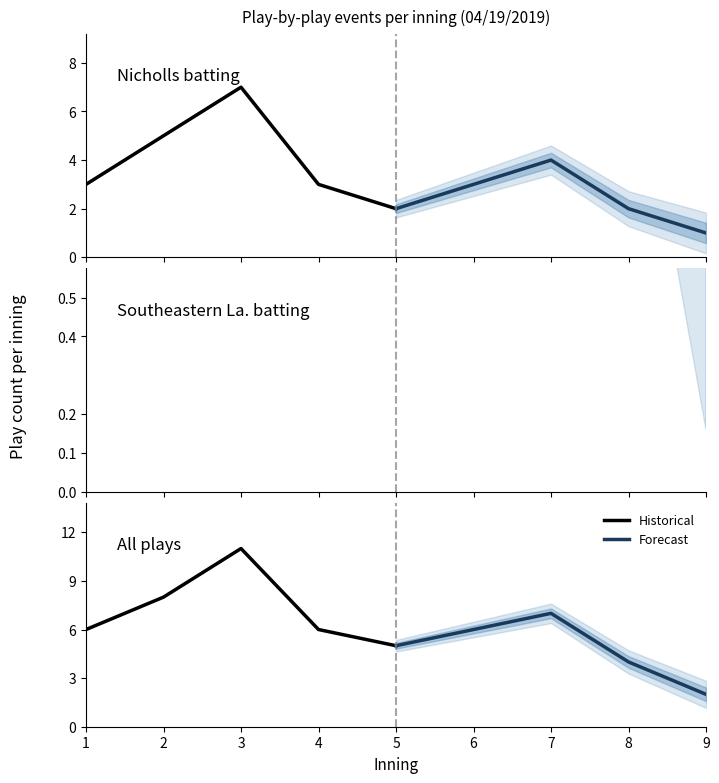

True or false: Forecast and Historical cross at least once.

False